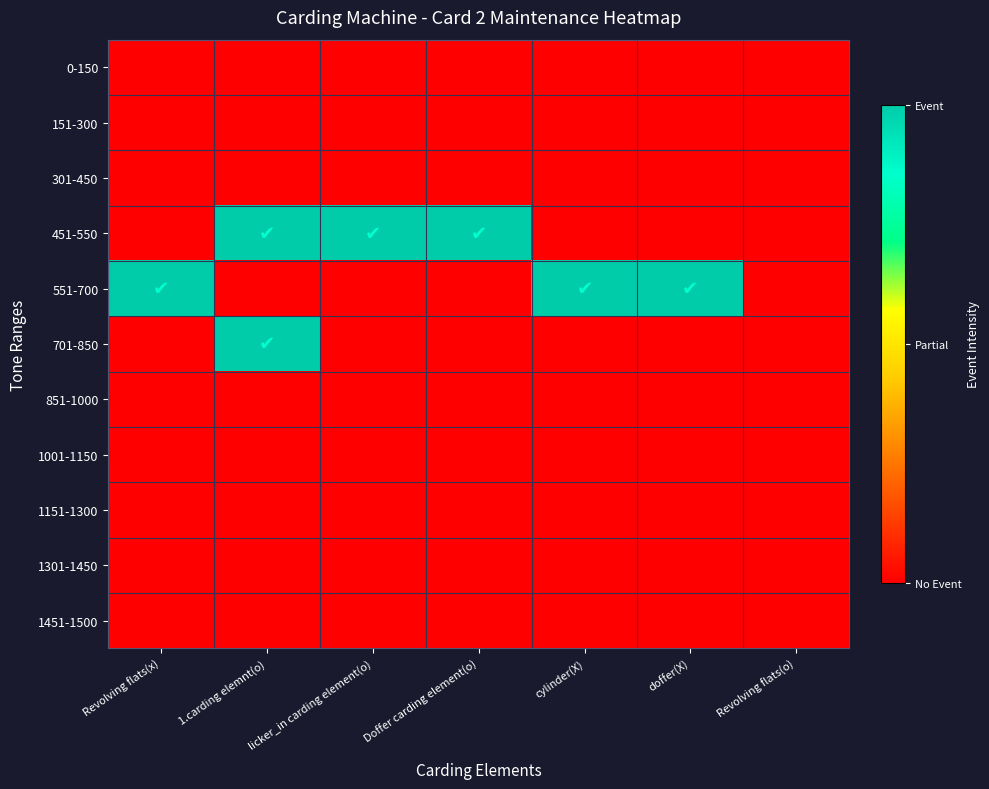

What is the spread (max minus min) of values at 1.carding elemnt(o)?

1